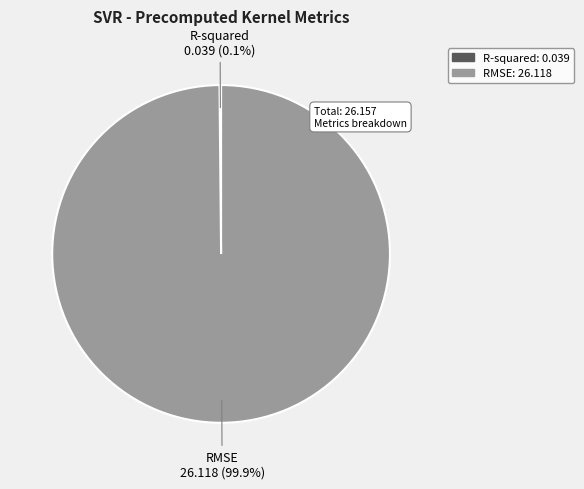

True or false: RMSE accounts for 100% of the total.

True